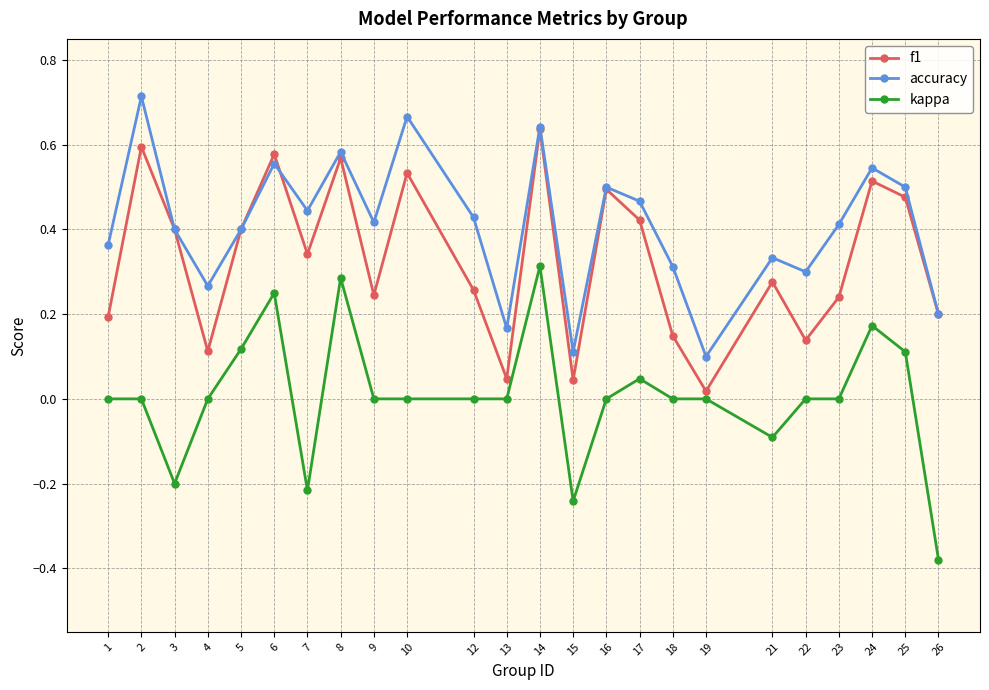

Count the number of data series in this chart.

3